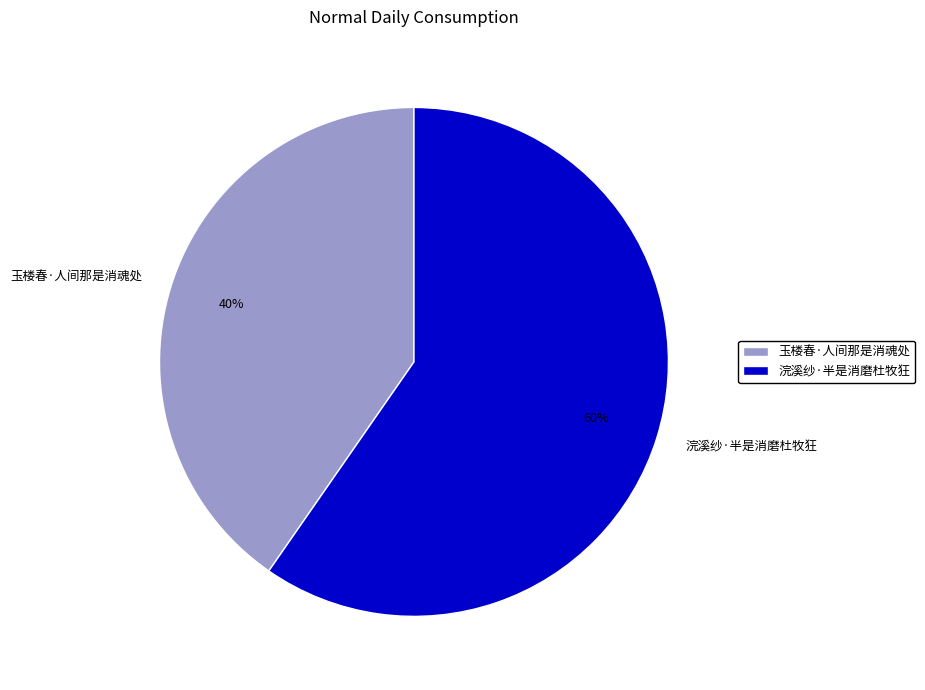

Does 浣溪纱·半是消磨杜牧狂 represent more than half of the total?

Yes